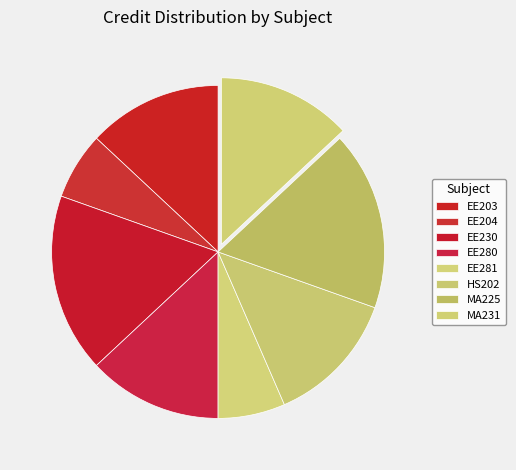

Rank the categories by value from highest to lowest.

EE230, MA225, EE203, EE280, HS202, MA231, EE204, EE281